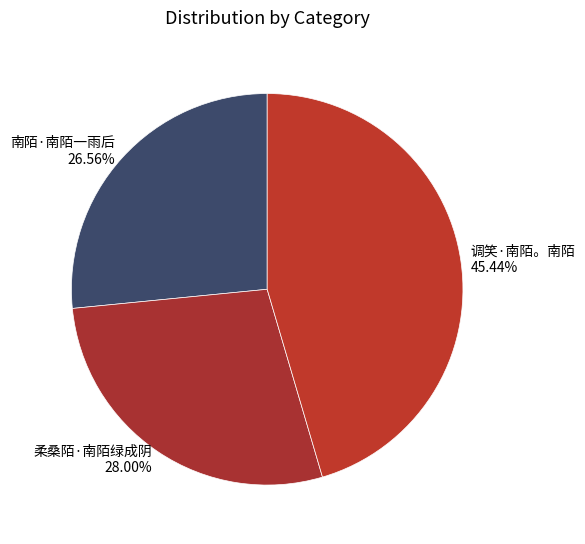

The 南陌·南陌一雨后 slice represents 35% of the pie. True or false?

False